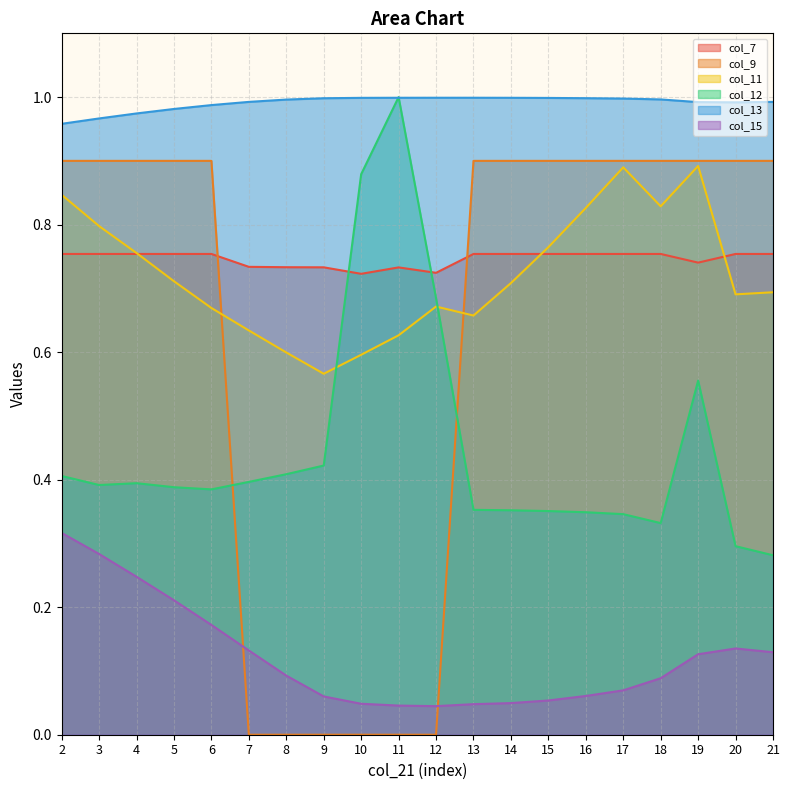

Which series has the widest spread of values?

col_9